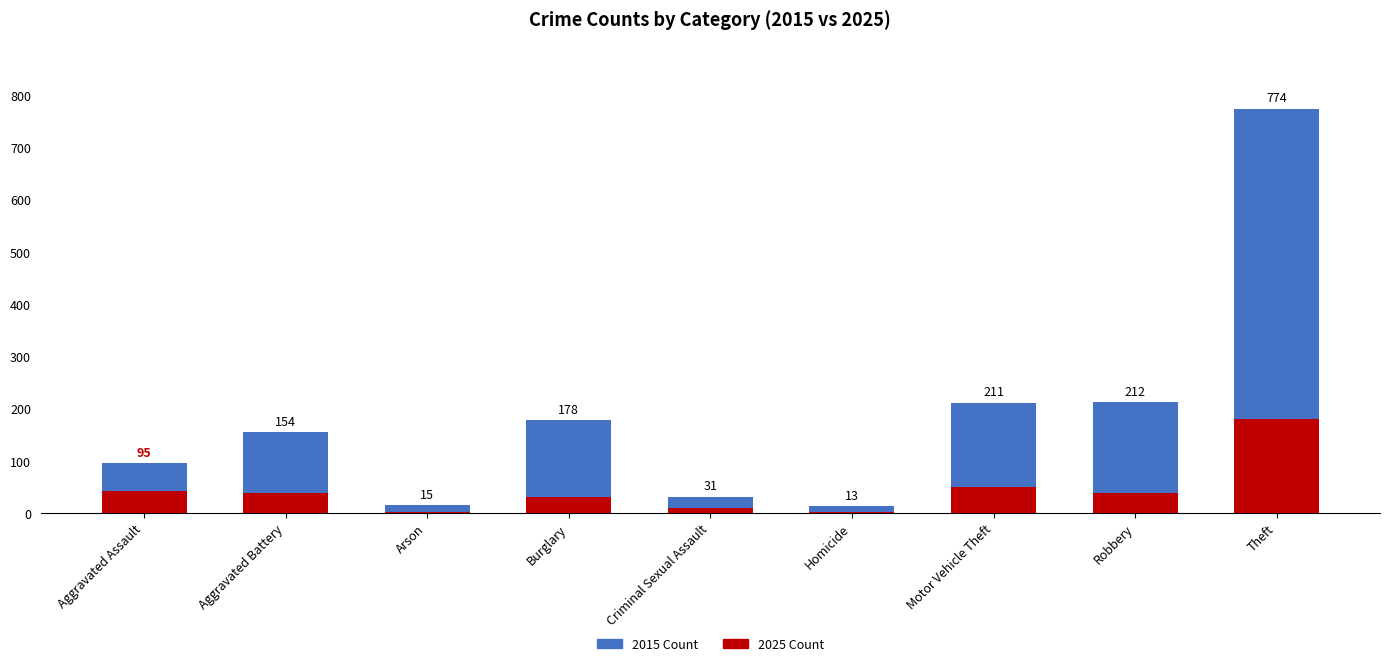

Reading right to left, extract all data points from this chart.

2015 Count: Theft=774	Robbery=212	Motor Vehicle Theft=211	Homicide=13	Criminal Sexual Assault=31	Burglary=178	Arson=15	Aggravated Battery=154	Aggravated Assault=95
2025 Count: Theft=179	Robbery=37	Motor Vehicle Theft=50	Homicide=2	Criminal Sexual Assault=10	Burglary=30	Arson=1	Aggravated Battery=37	Aggravated Assault=42